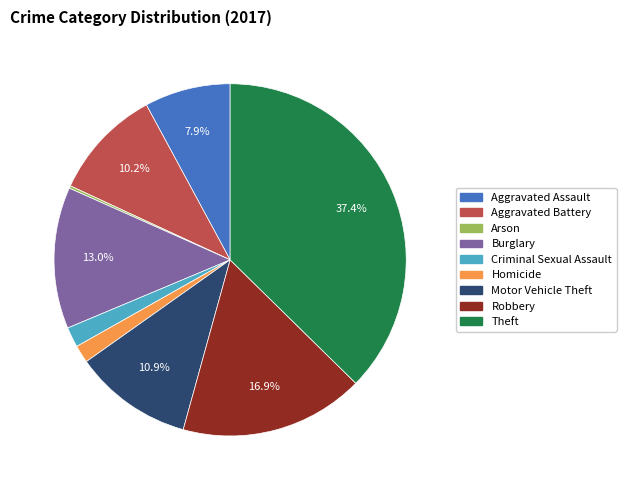

Is the sum of Theft and Homicide greater than half?

No